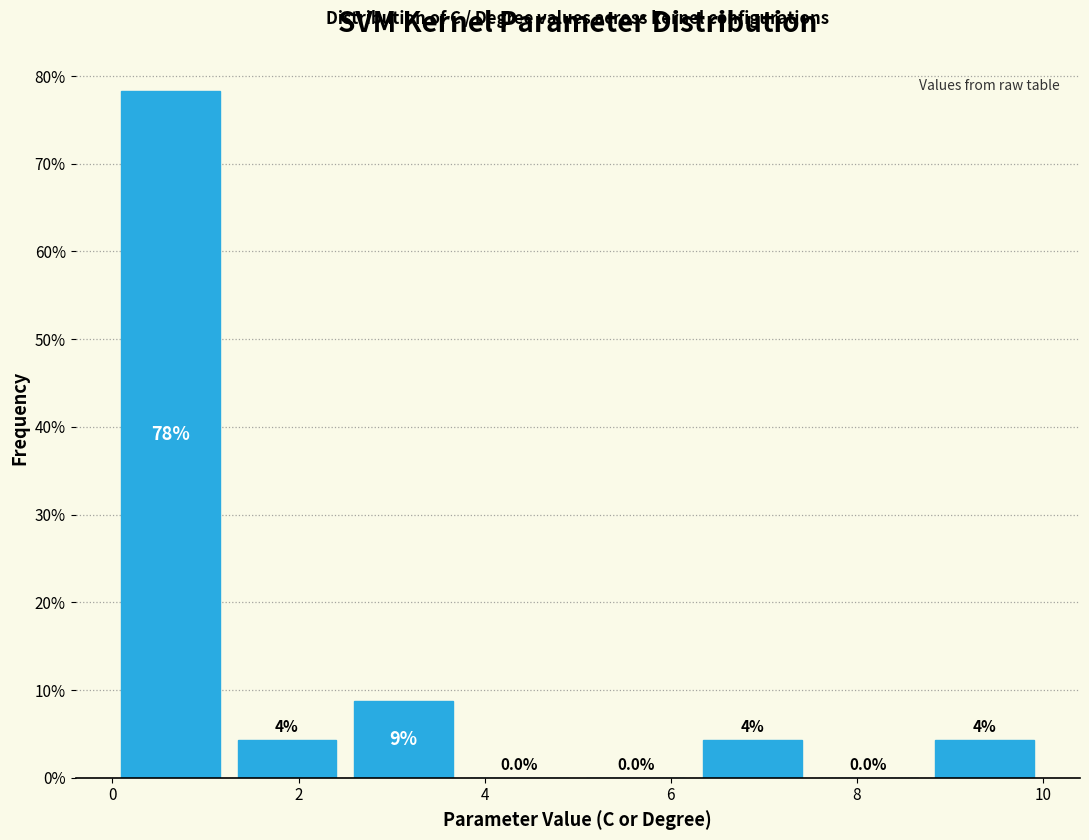

Over which range of the x-axis is the bar tallest?

0.0 to 1.2